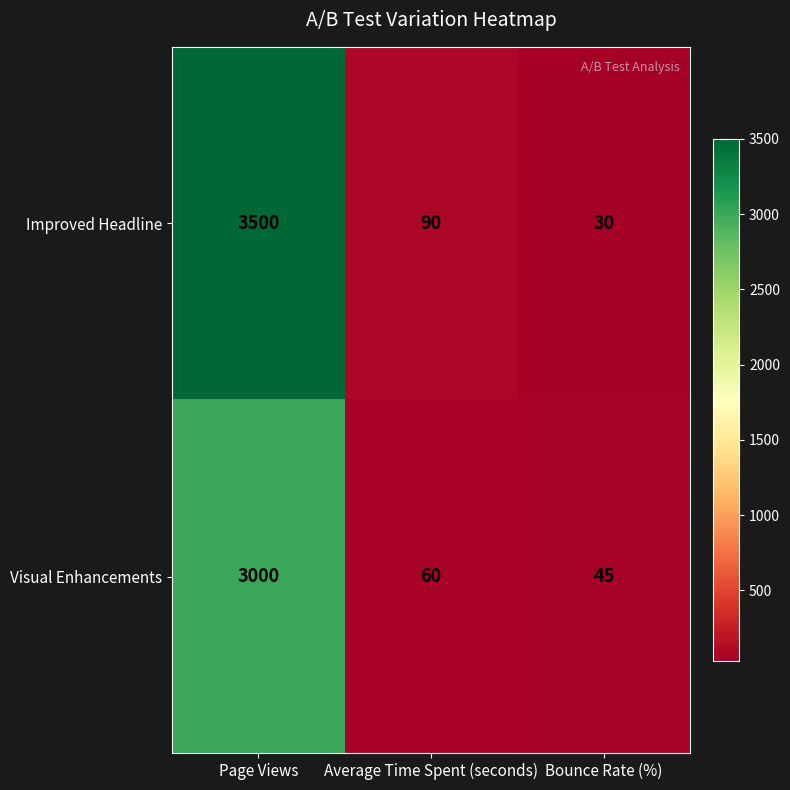

What is the difference between the Improved Headline values at Average Time Spent (seconds) and Page Views?

3410